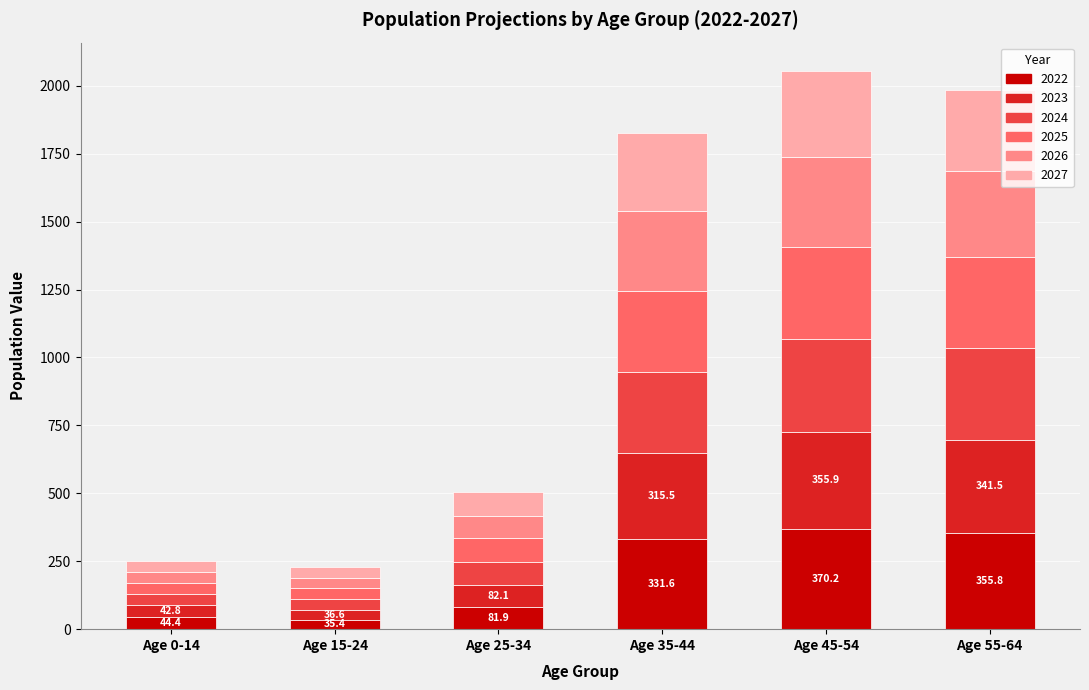

What is the maximum value for 2022?

370.2